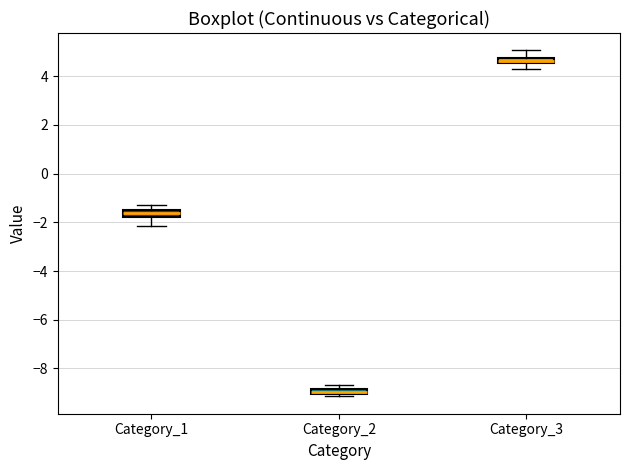

Which box's median line is the lowest?

Category_2